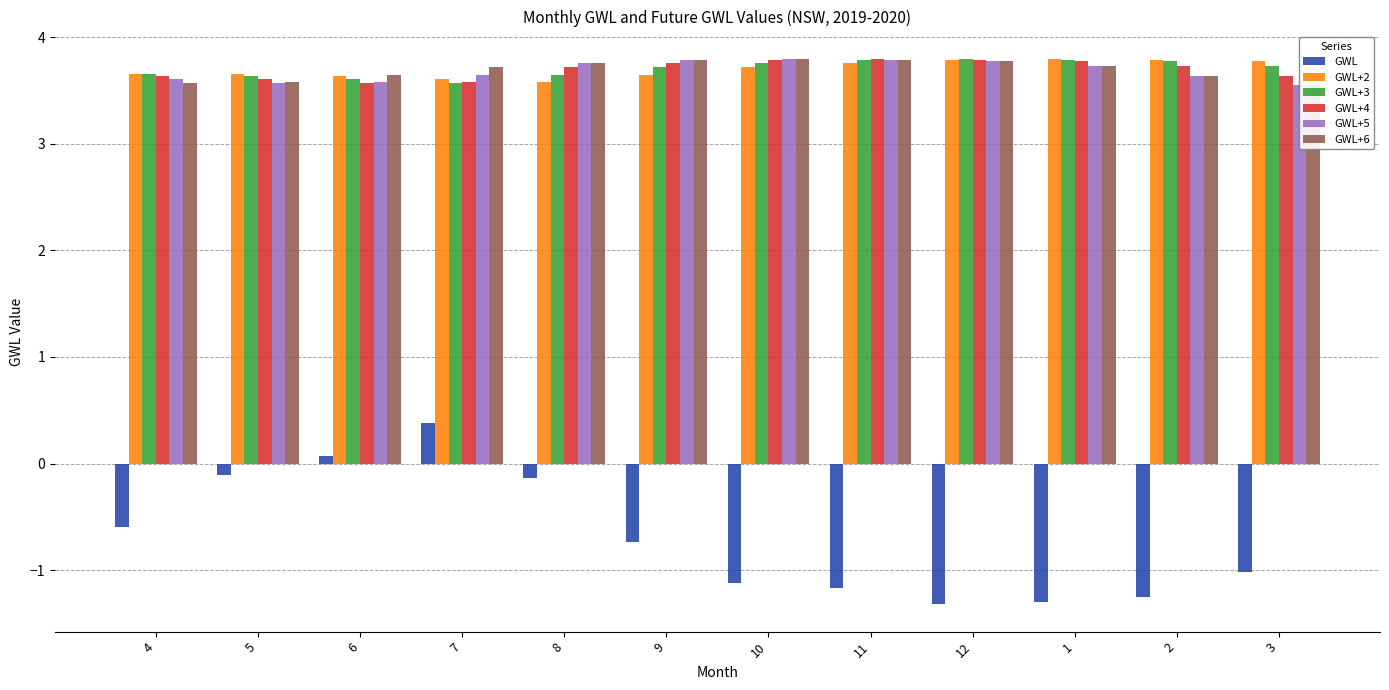

Count the number of categories in the chart.

12